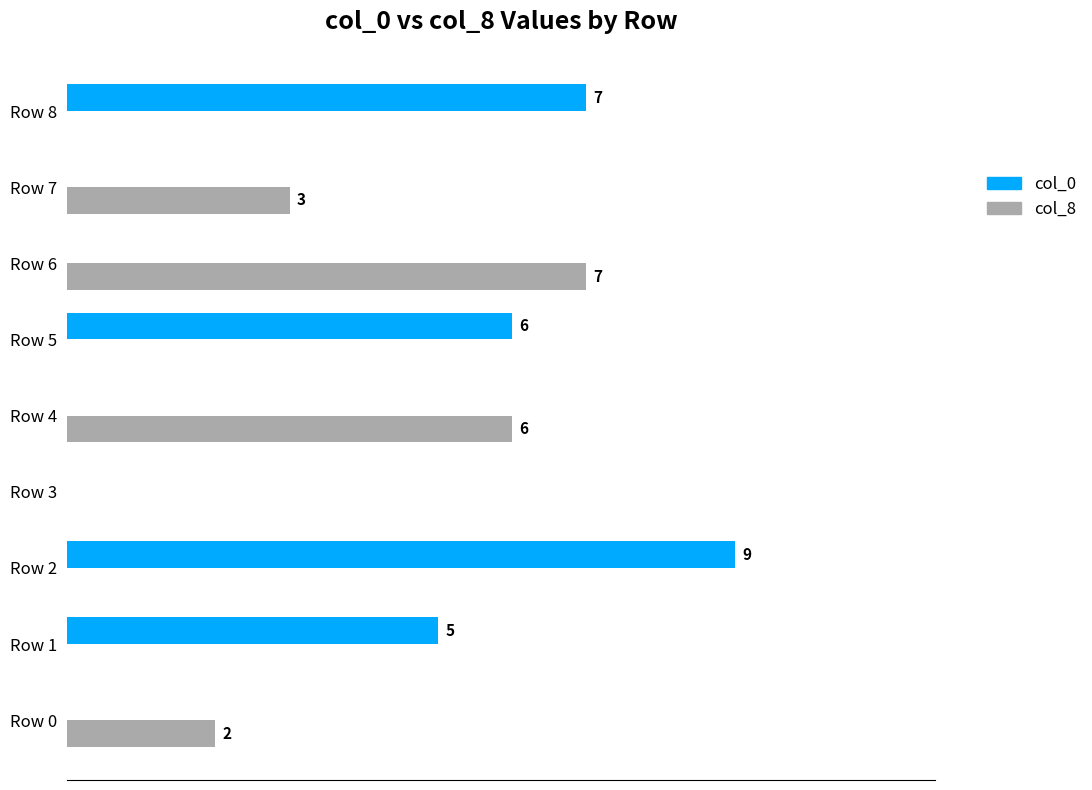

What are all the series names shown in the legend?

col_0, col_8